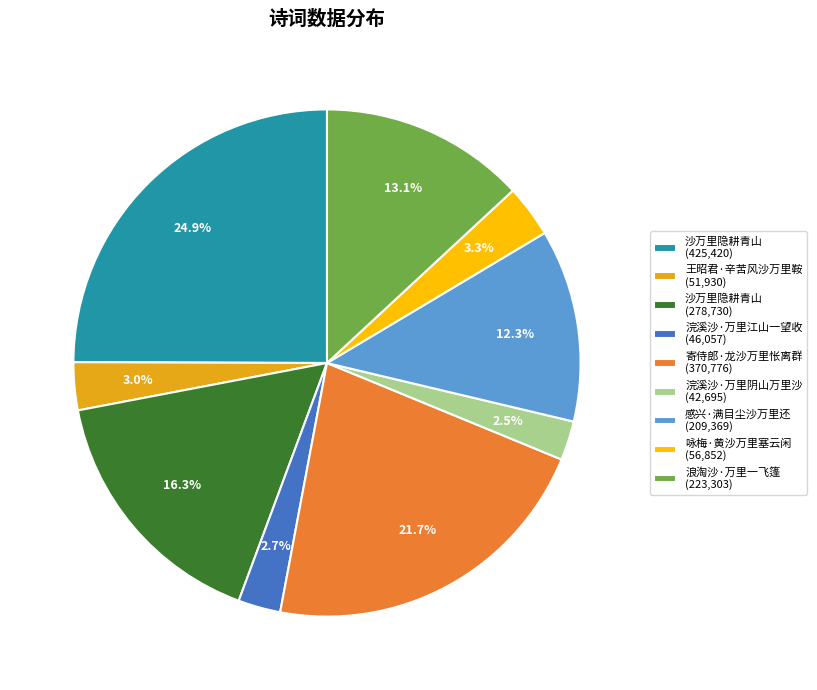

Is there any slice that represents more than half of the pie?

No